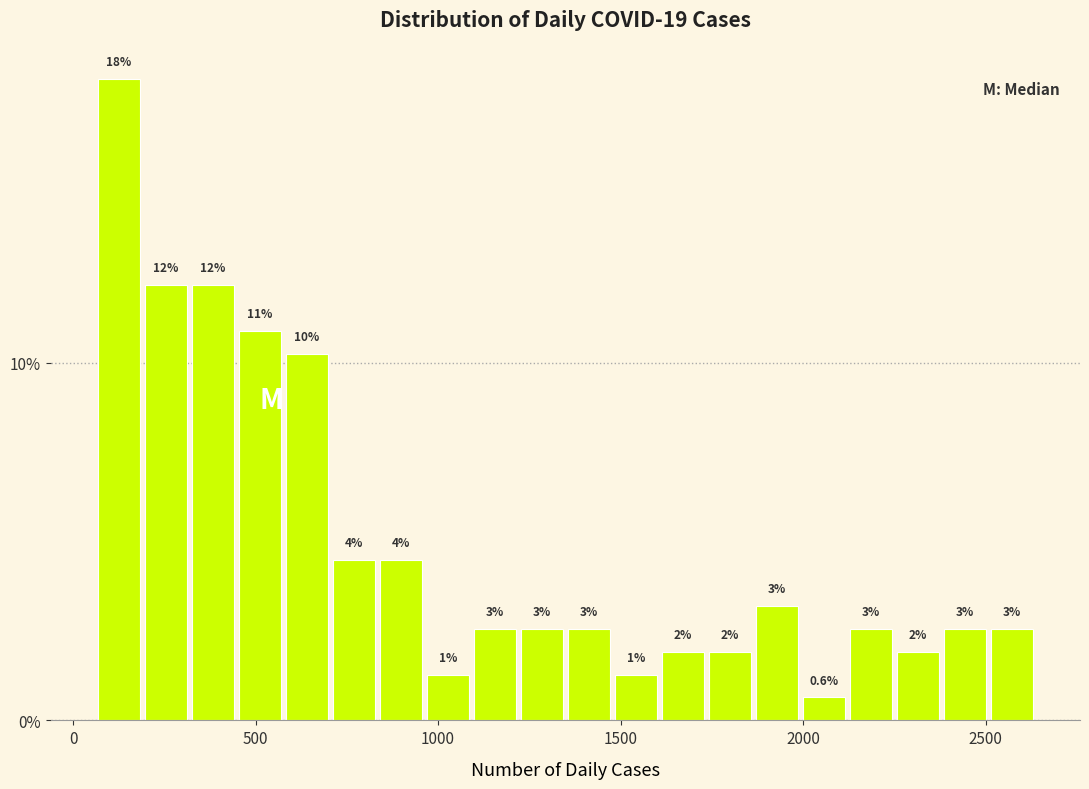

Around what value on the x-axis is the tallest bar? Give the approximate position of its centre, as read against the axis.

150